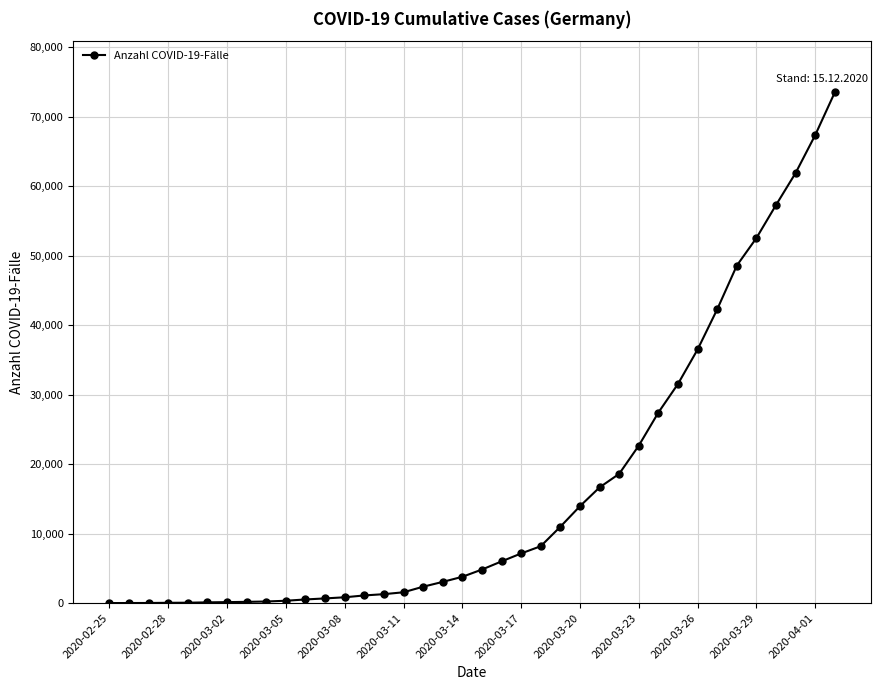

What is the maximum value shown in the chart?

73522